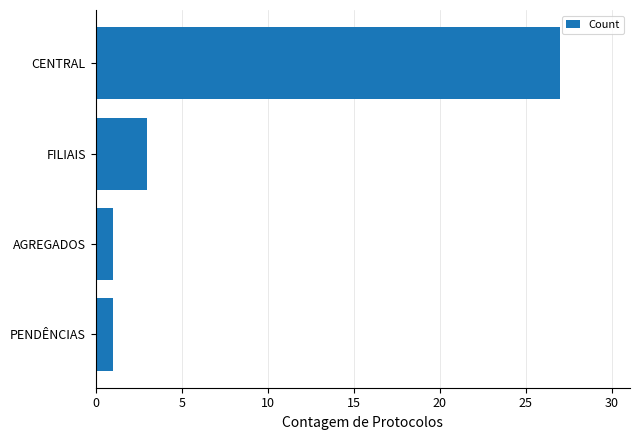

What is the maximum value shown in the chart?

27